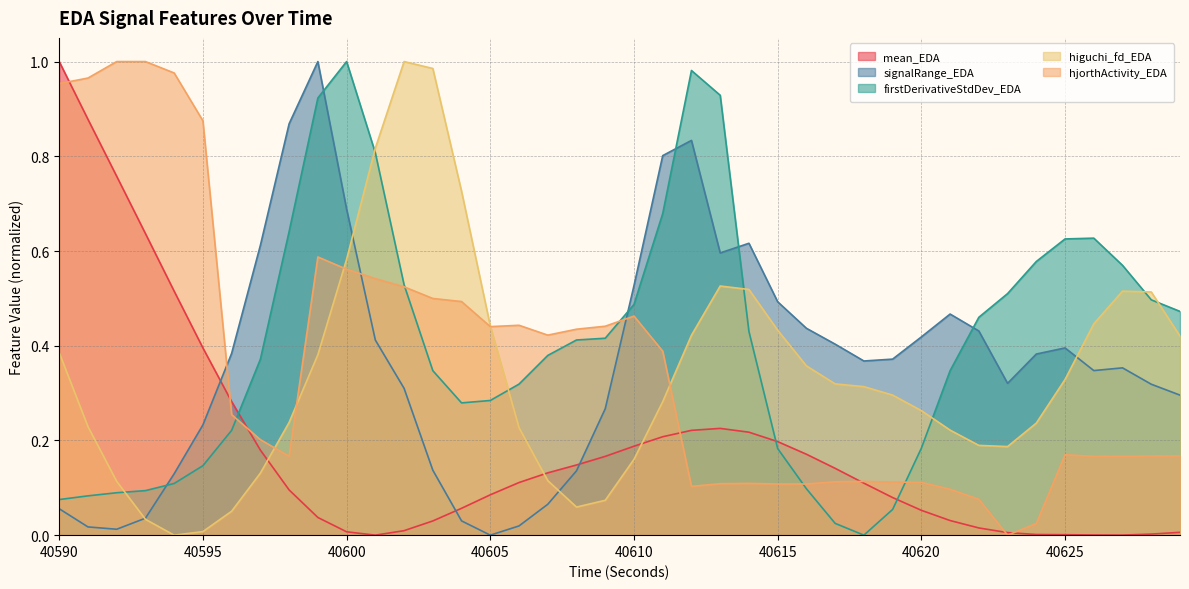

What is the sum of all higuchi_fd_EDA values?

13.5